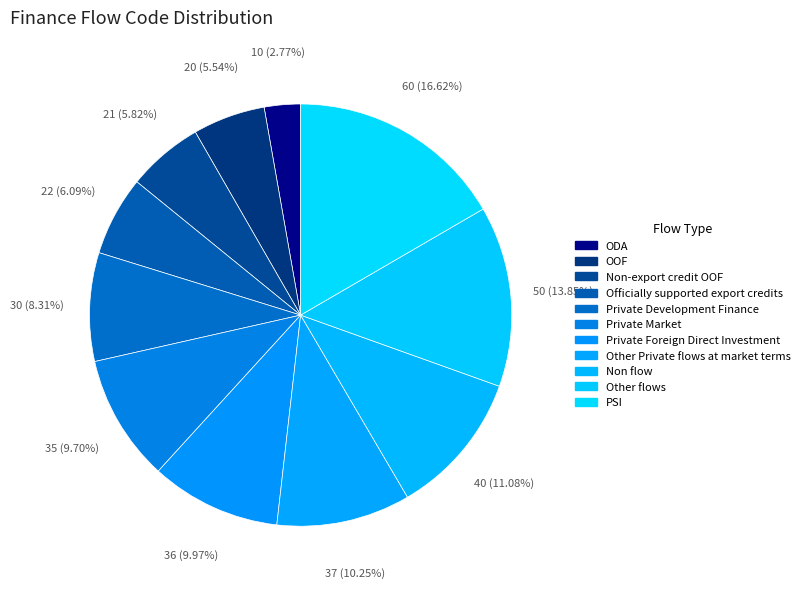

What is the total percentage of PSI and Non flow?

27.7%